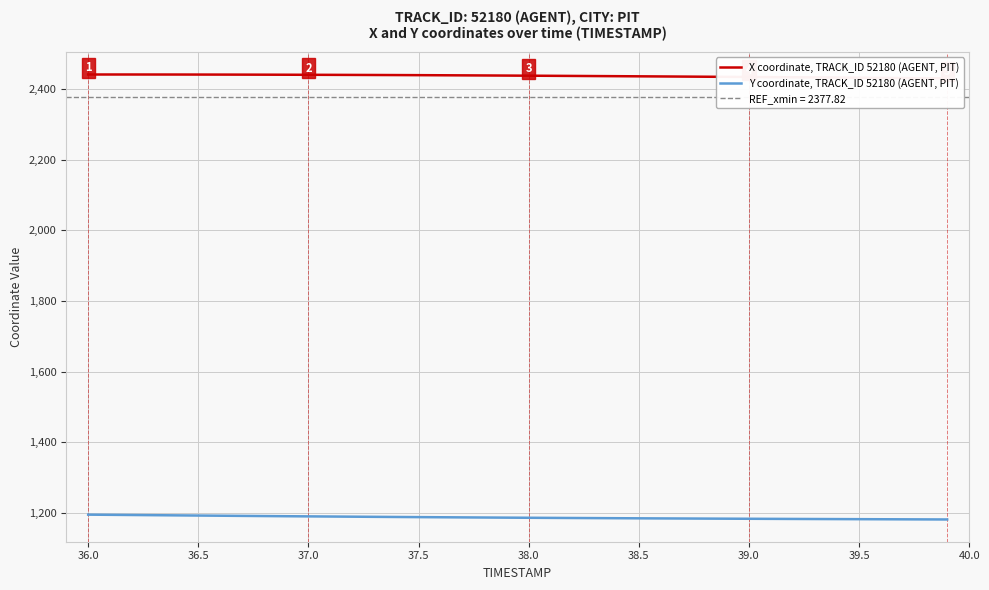

Is this an area chart (filled region under the line)?

No